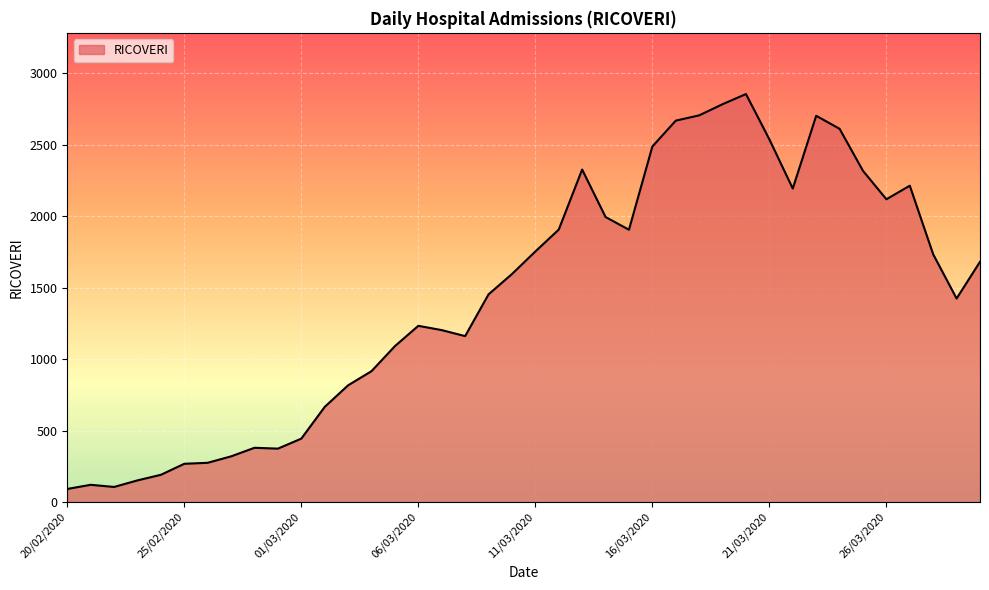

What is the maximum value shown in the chart?

2854